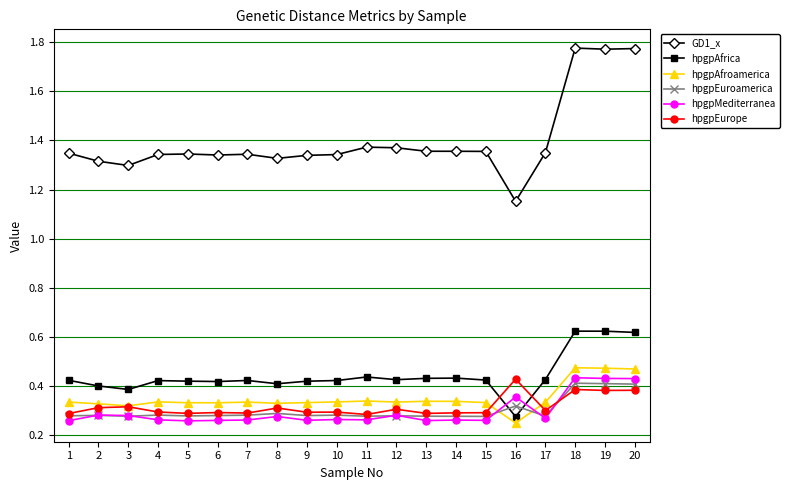

True or false: GD1_x and hpgpMediterranea cross at least once.

False